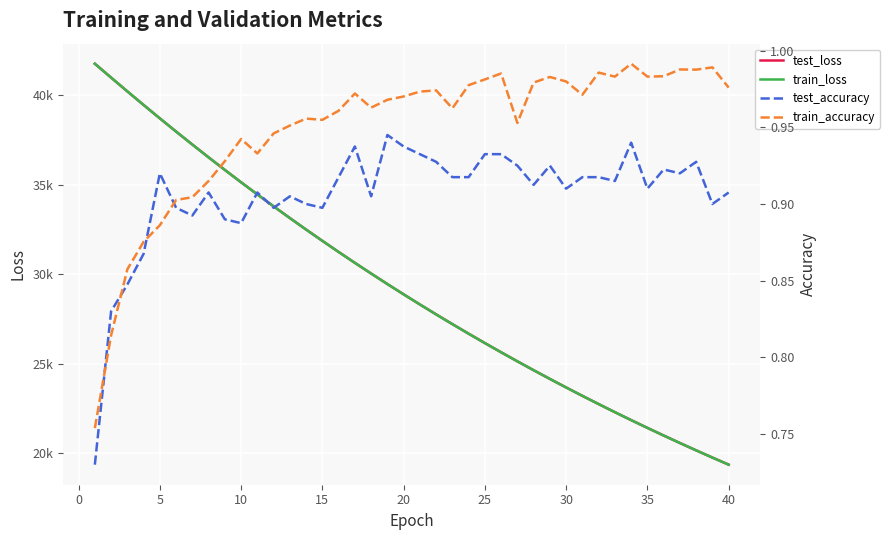

True or false: train_loss has a value of 25629.5 at 25.

True